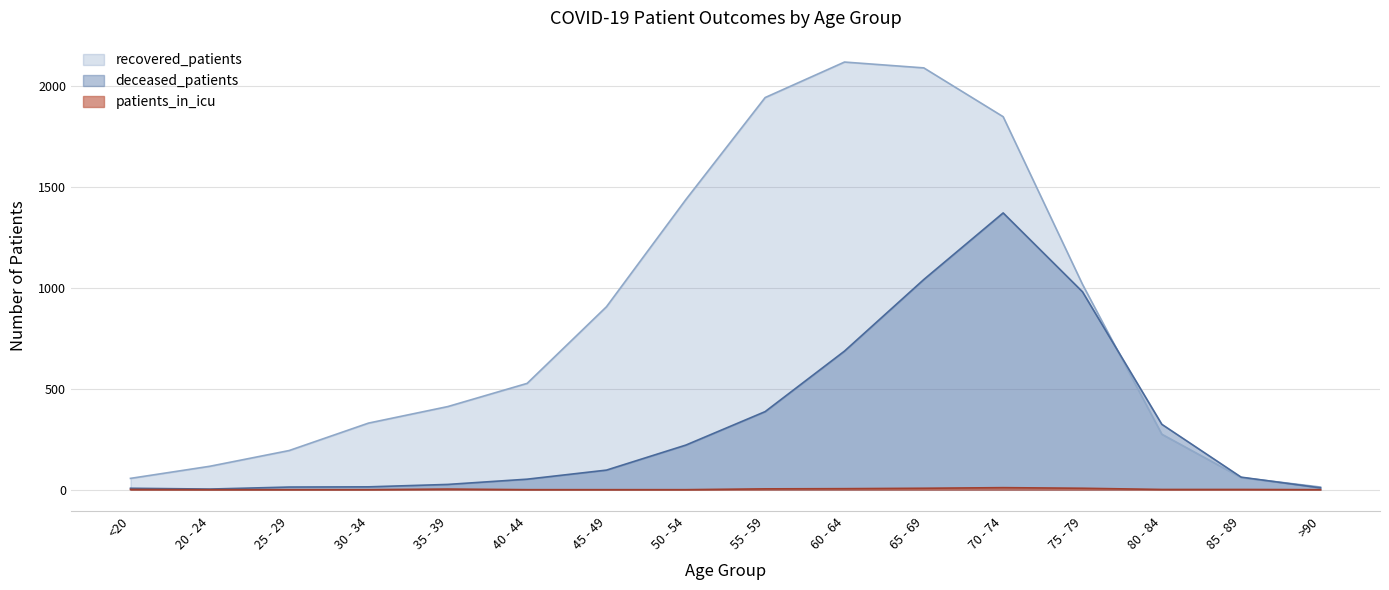

Which category has the highest value in the recovered_patients series?

60 - 64